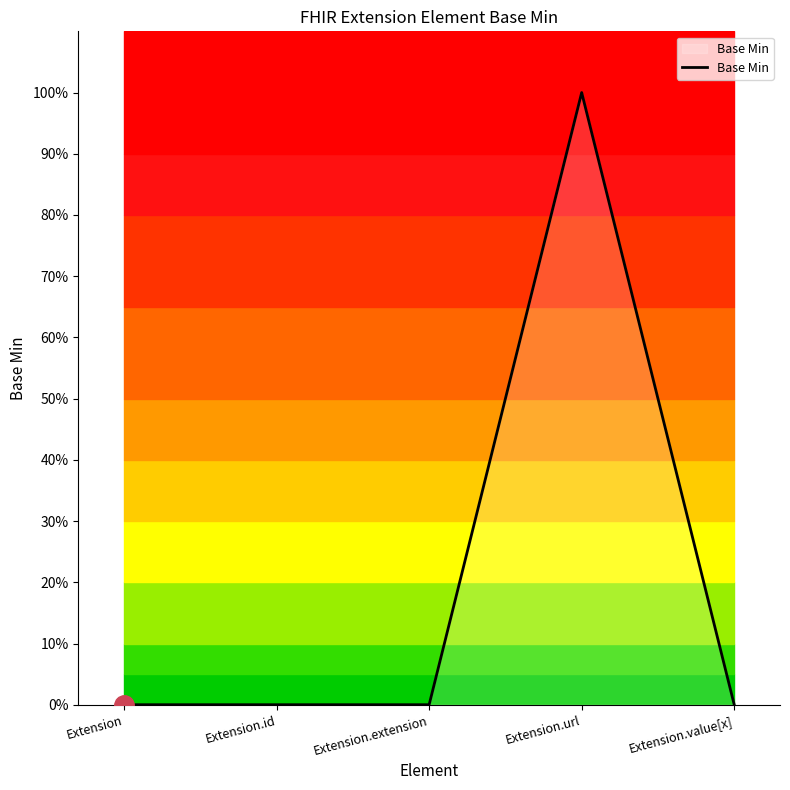

Where is the data nearest to the value 0?

Extension